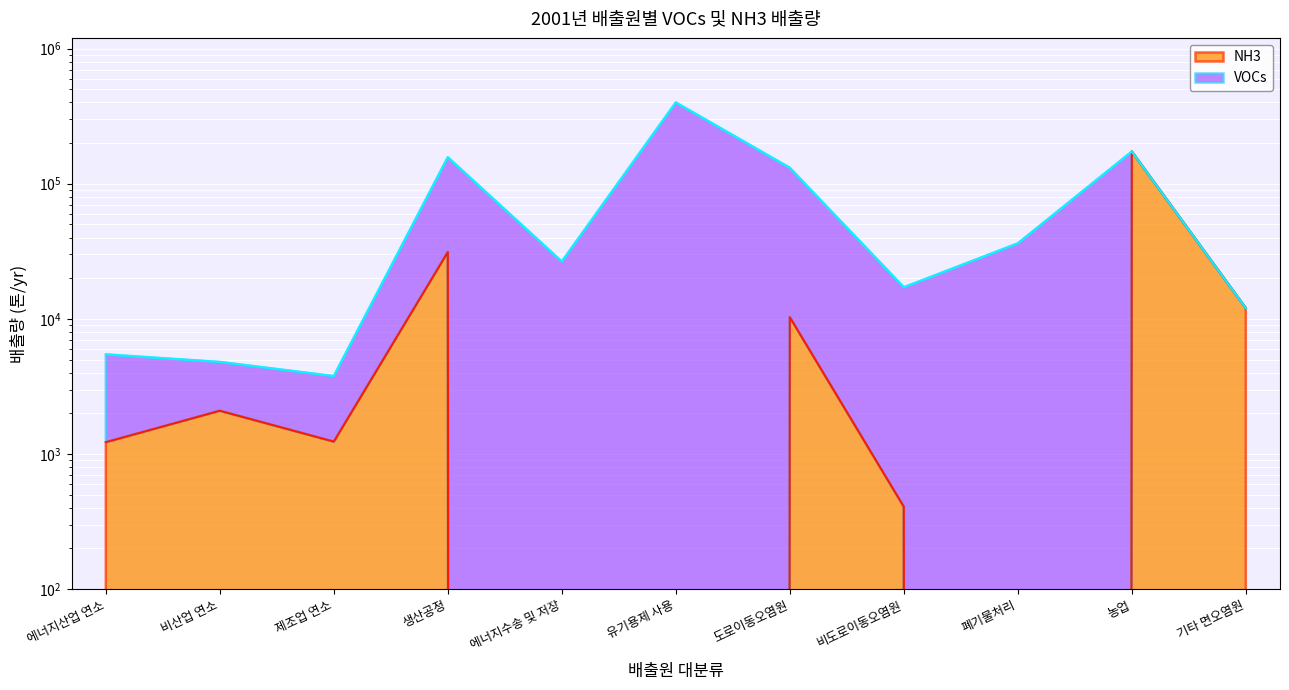

What is the change in value from 제조업 연소 to 폐기물처리?

-1236